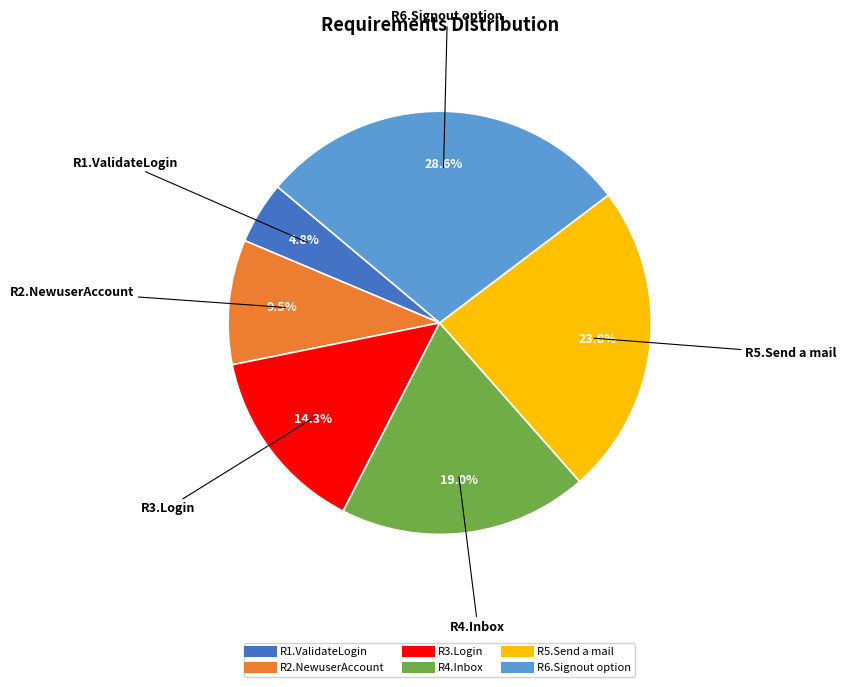

Is R3.Login the majority of the pie?

No